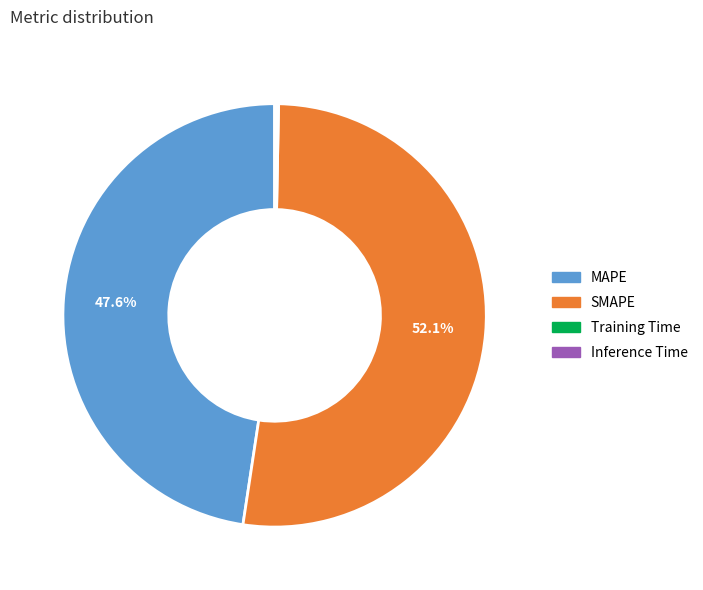

Which category has the biggest portion of the pie?

SMAPE